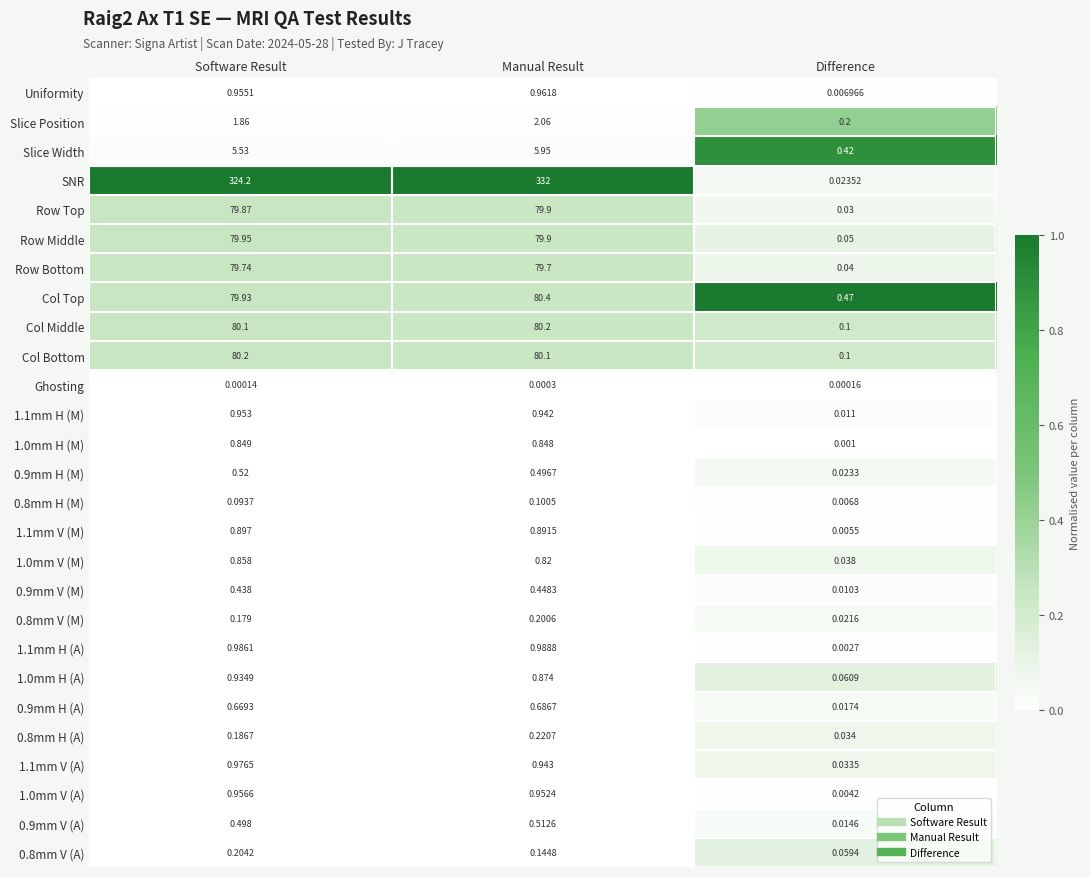

How many categories are shown in the chart?

3